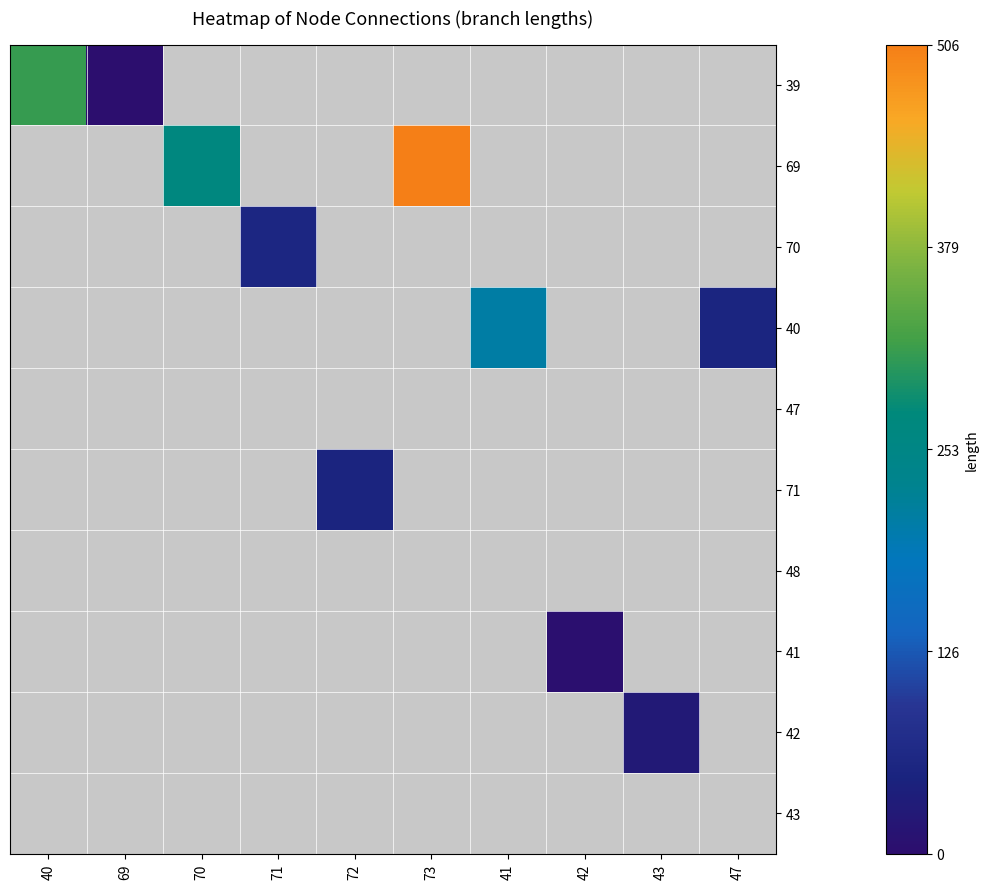

The value of 40 at 47 is 51.8. True or false?

True